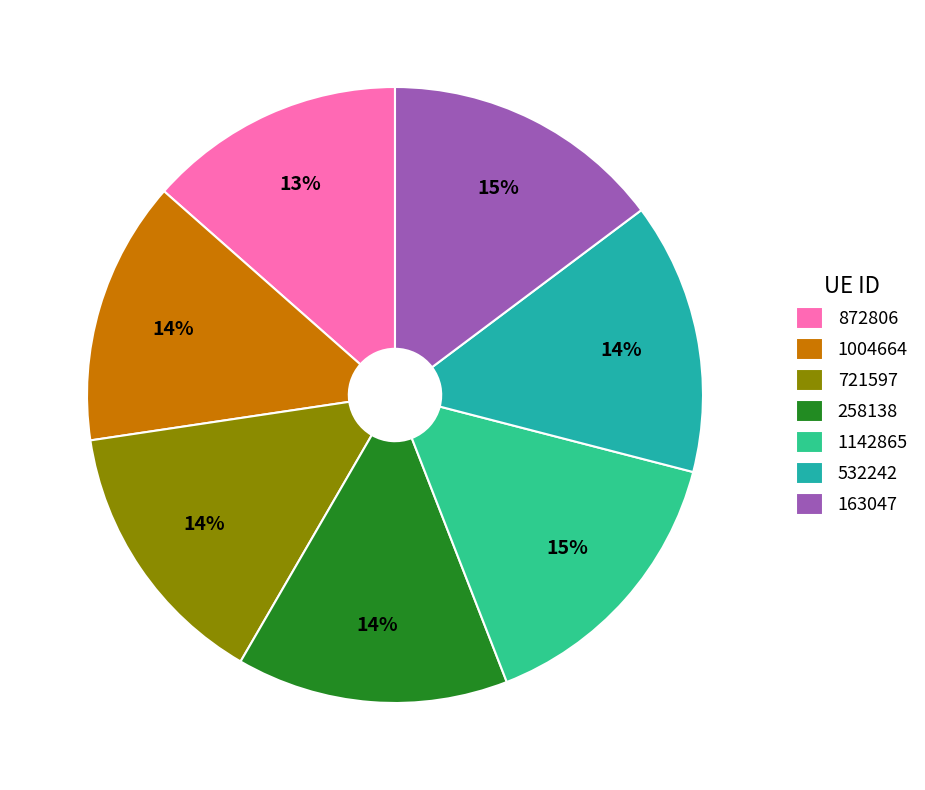

Is there any slice that represents more than half of the pie?

No